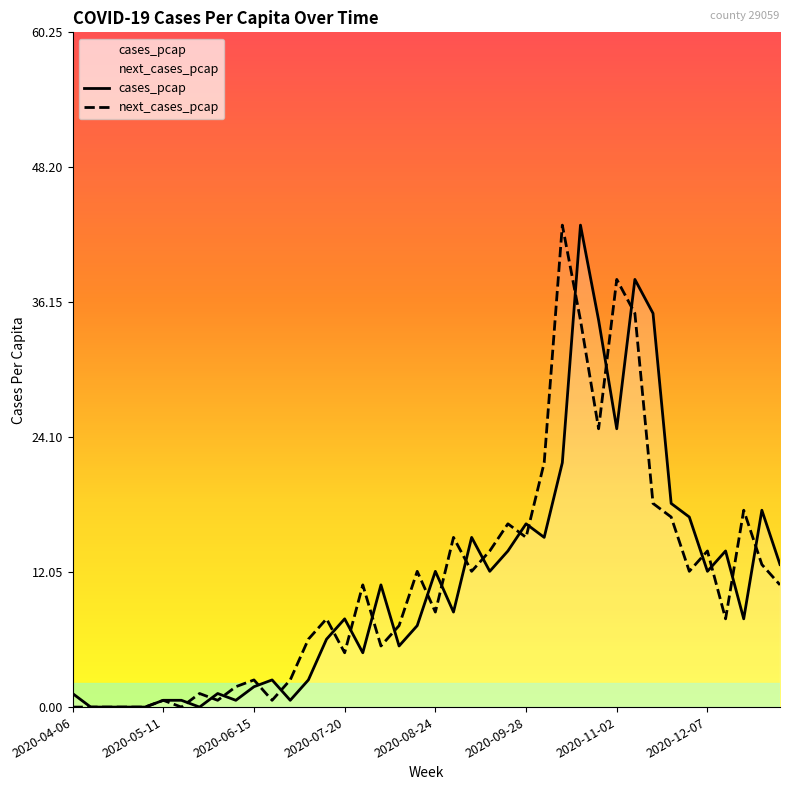

What is the value of the cases_pcap point at the 7th from the left?

0.6